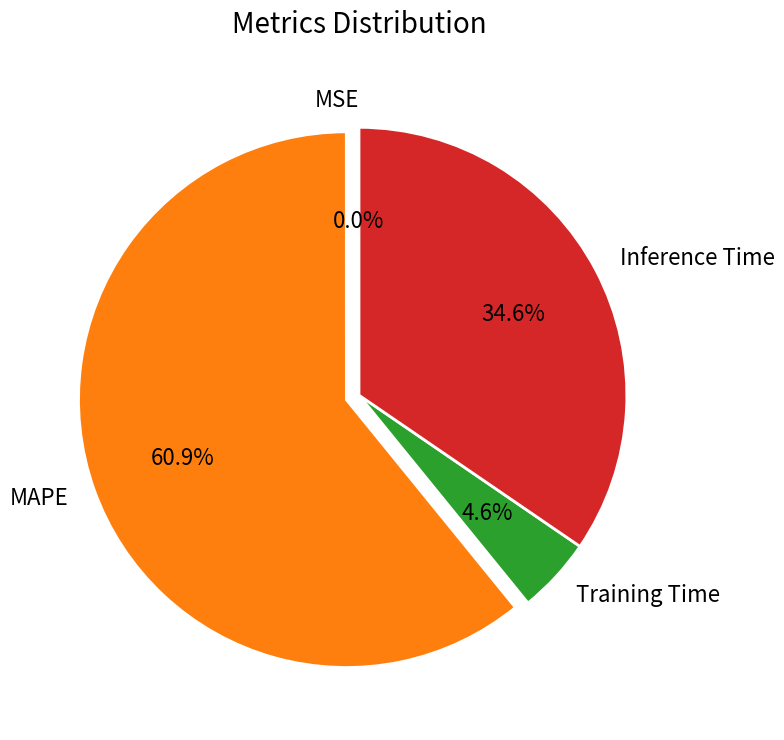

Combined, do Inference Time and MAPE account for over 50%?

Yes